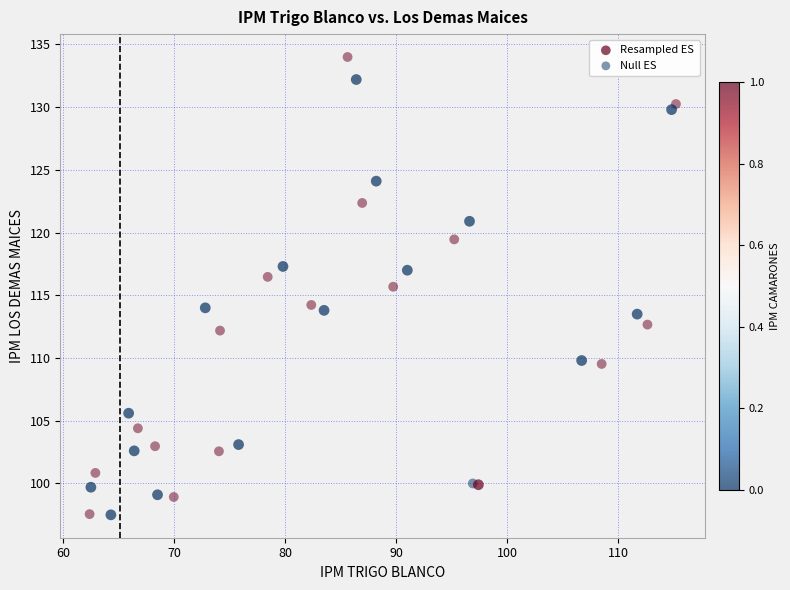

Which series contains the highest Y value?

Null ES